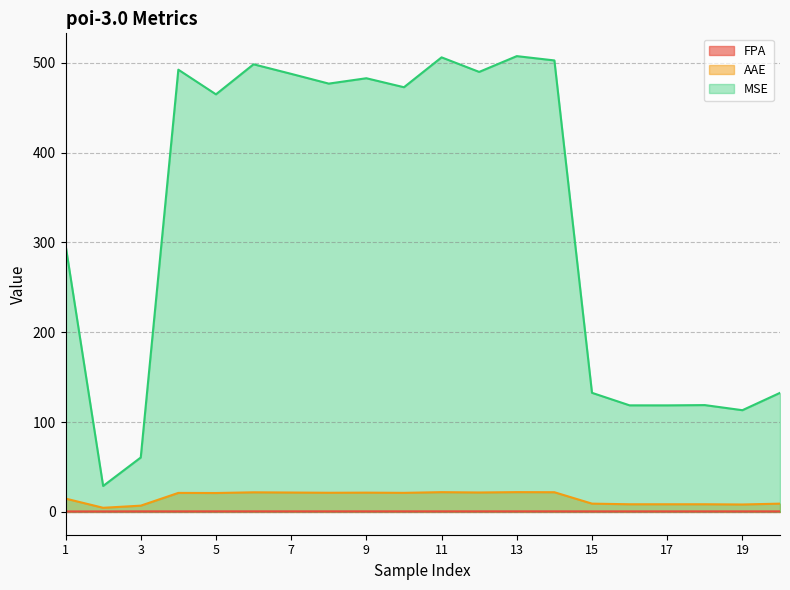

What is the value of the MSE point at the 17th from the left?

118.6